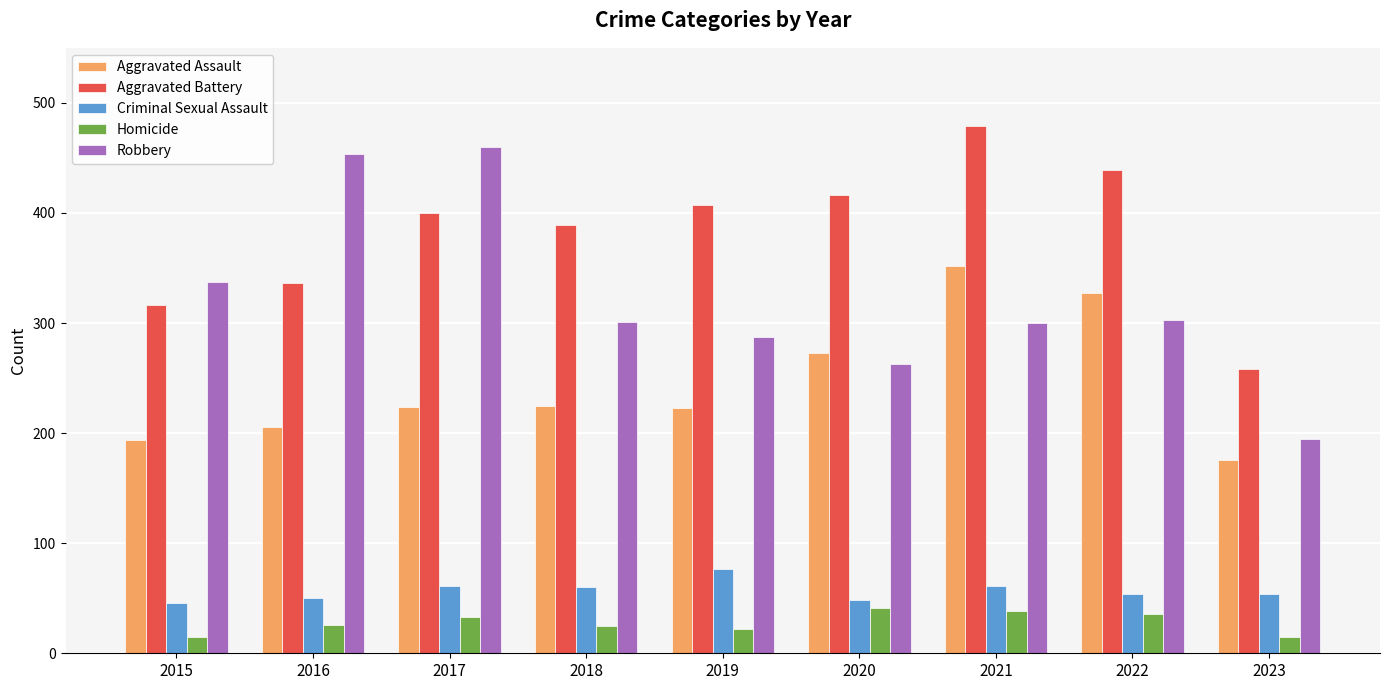

The value of Aggravated Assault at 2018 is 379. True or false?

False